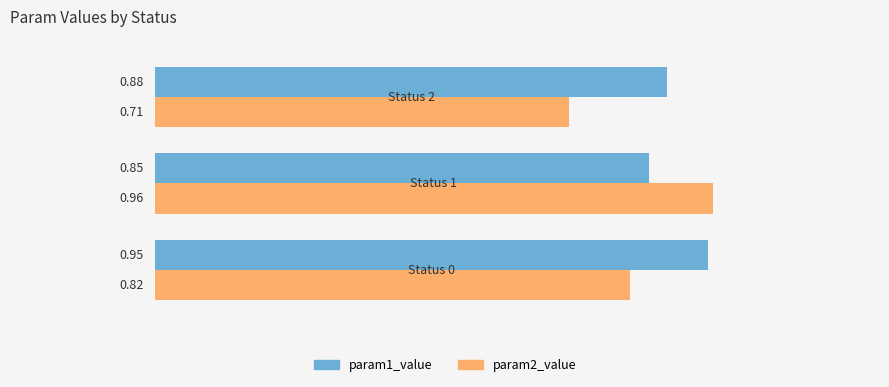

Rank the series by their maximum value, from lowest to highest.

param1_value, param2_value